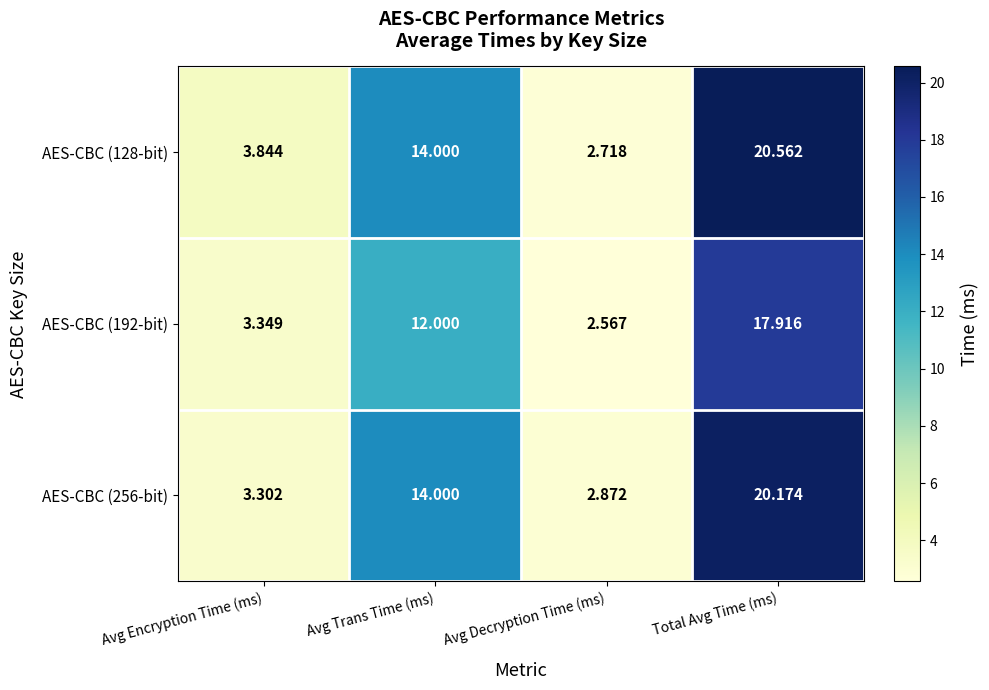

At which category is the sum across all series the highest?

Total Avg Time (ms)